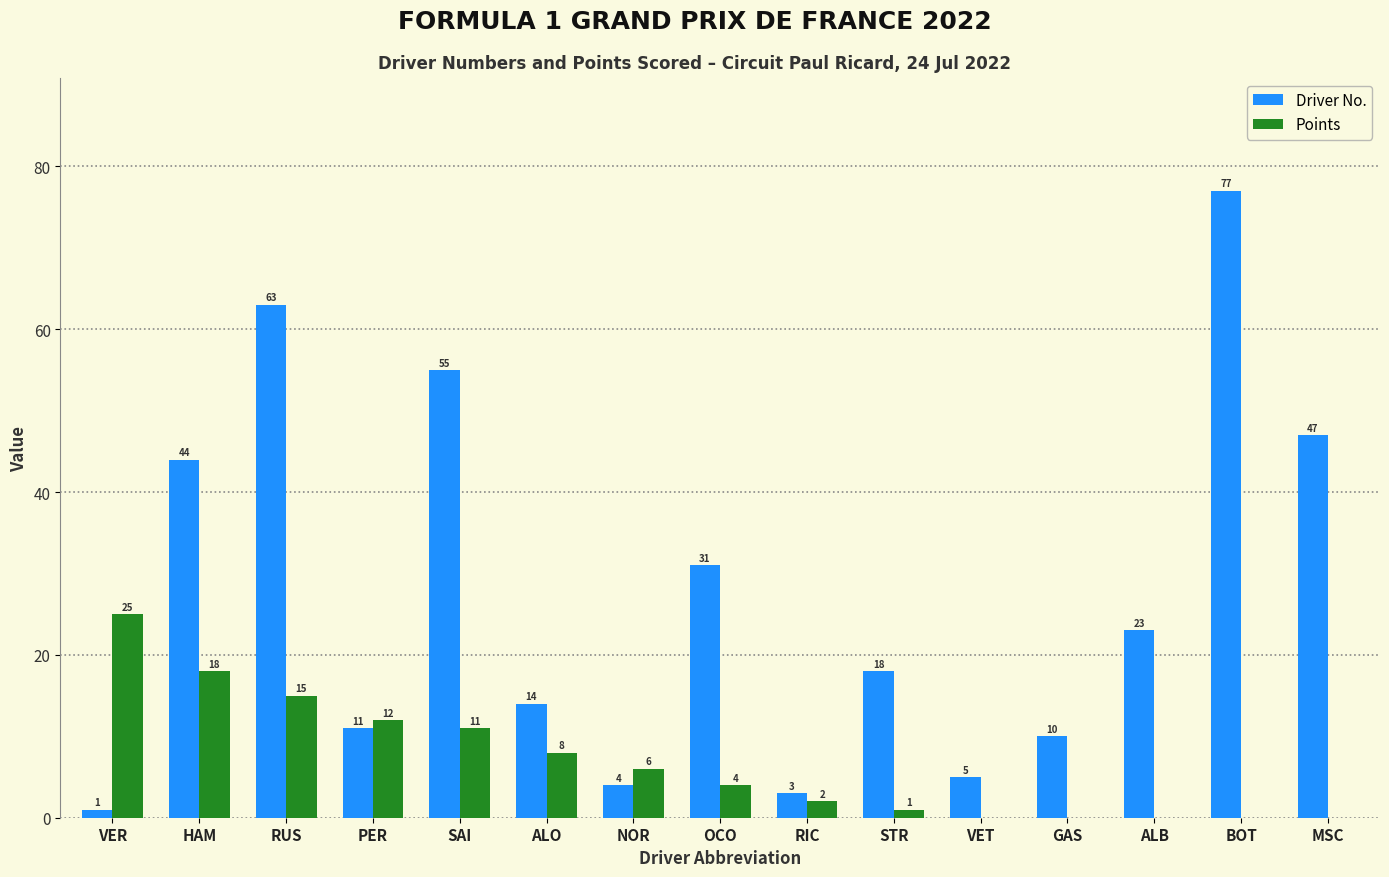

Is it true that Points equals 0 at ALB?

True